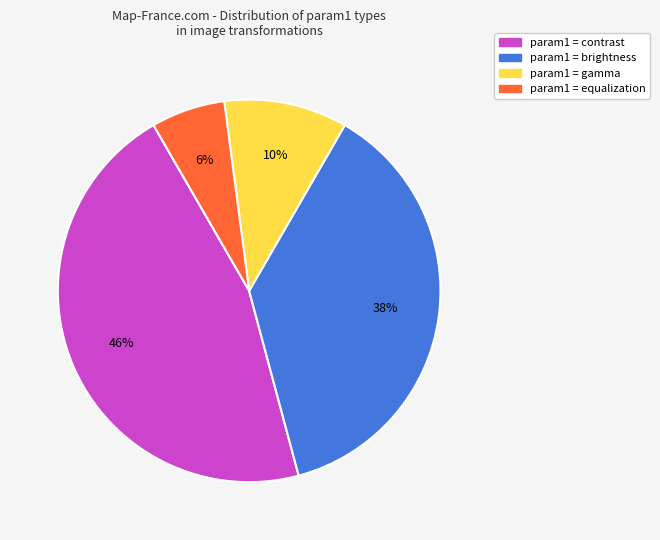

Count the number of slices in the pie.

4